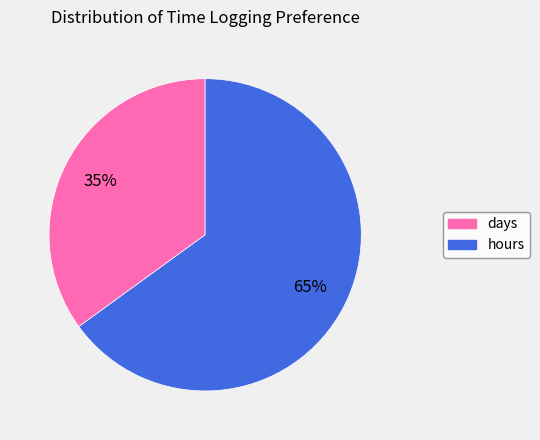

Is it true that days is 35% of the pie?

True